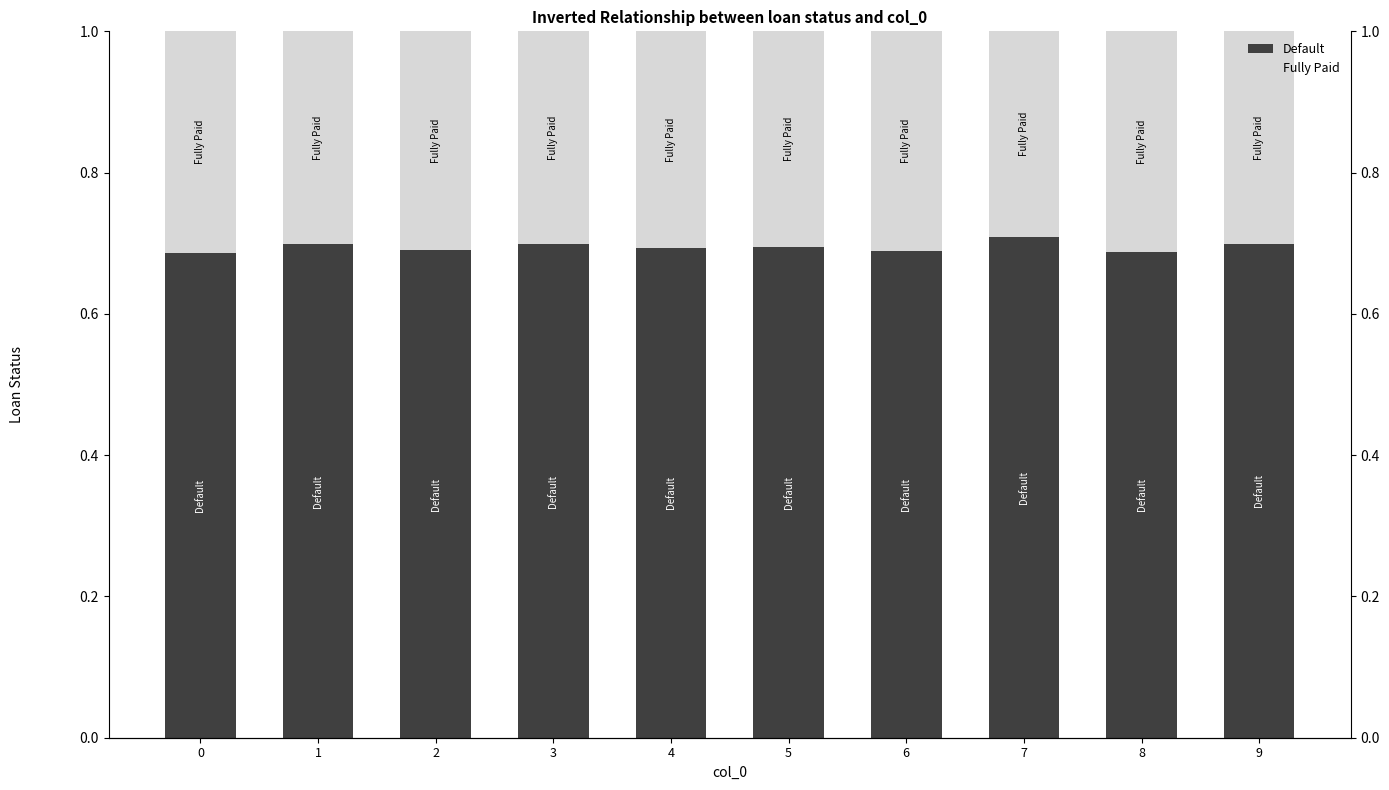

Rank the series by their average value, from highest to lowest.

Default, Fully Paid